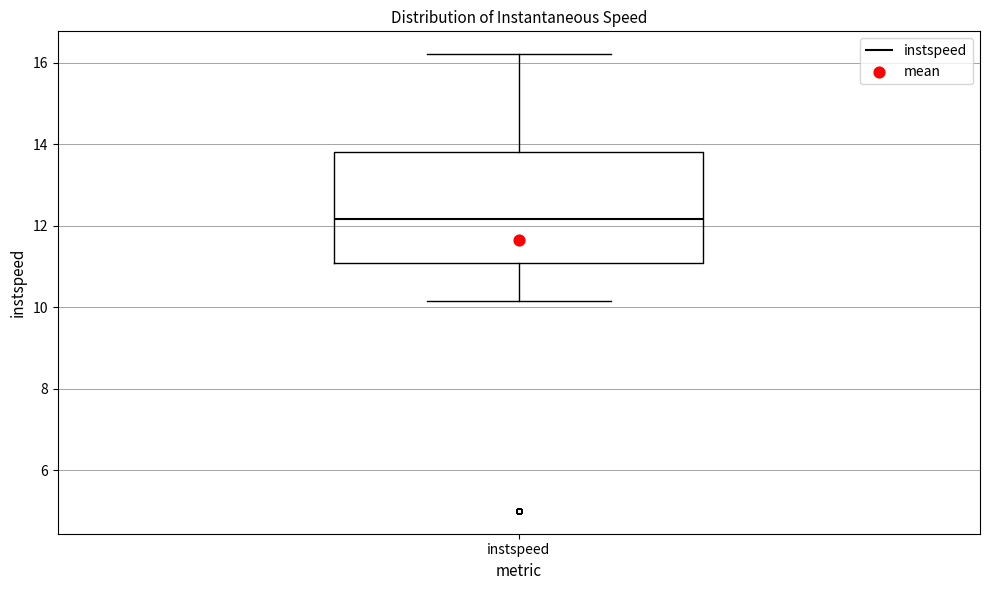

Read this box plot against the y-axis: the position of the median line, the range covered by the box, and the ends of both whiskers. The values are not printed on the chart, so give them approximately, as read against the axis.

median 12.2, box 11.0 to 13.8, whiskers 10.2 to 16.2